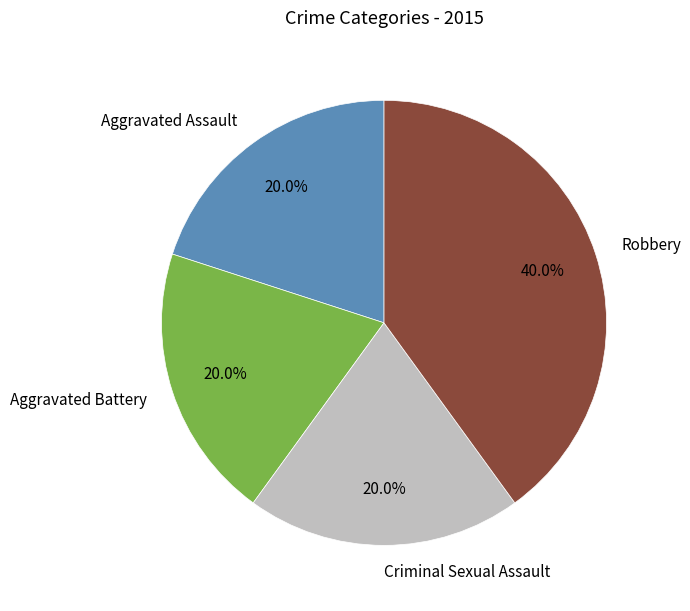

The Robbery slice represents 40% of the pie. True or false?

True